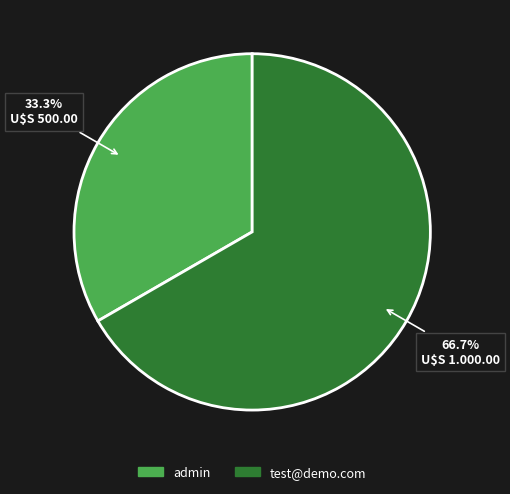

Which slice is the smallest?

admin